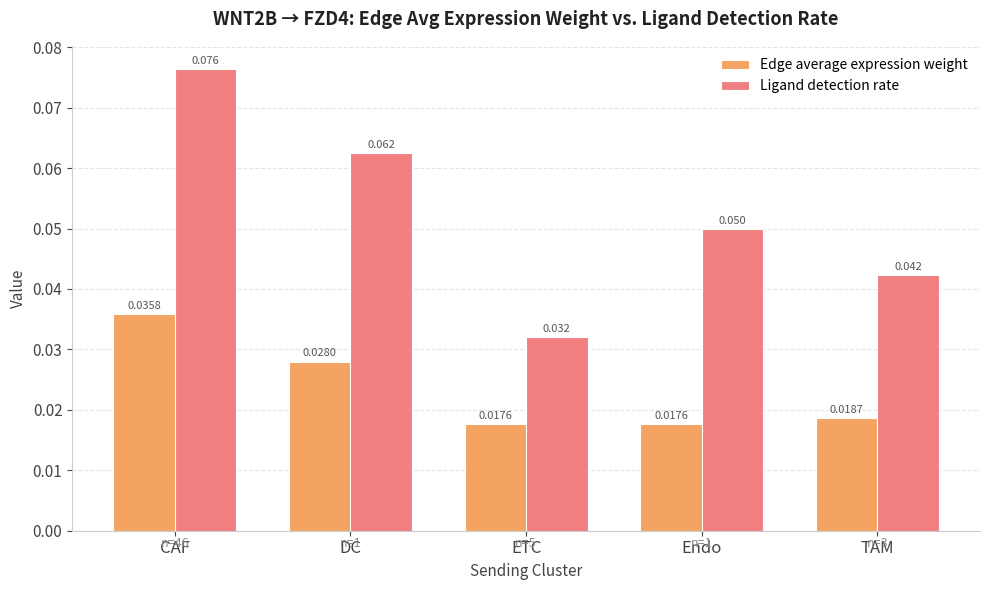

What are all the series names shown in the legend?

Edge average expression weight, Ligand detection rate